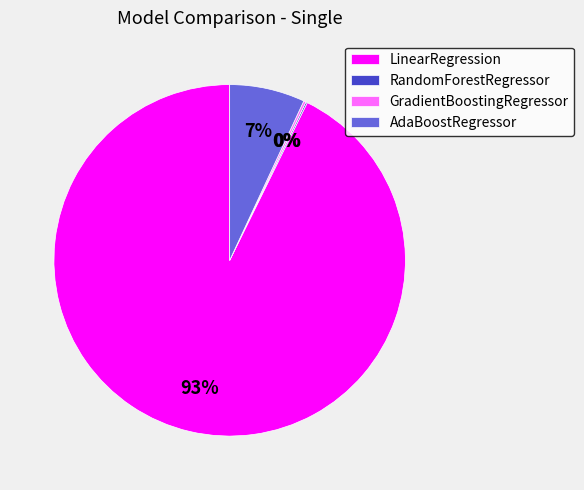

Which category accounts for the majority?

LinearRegression